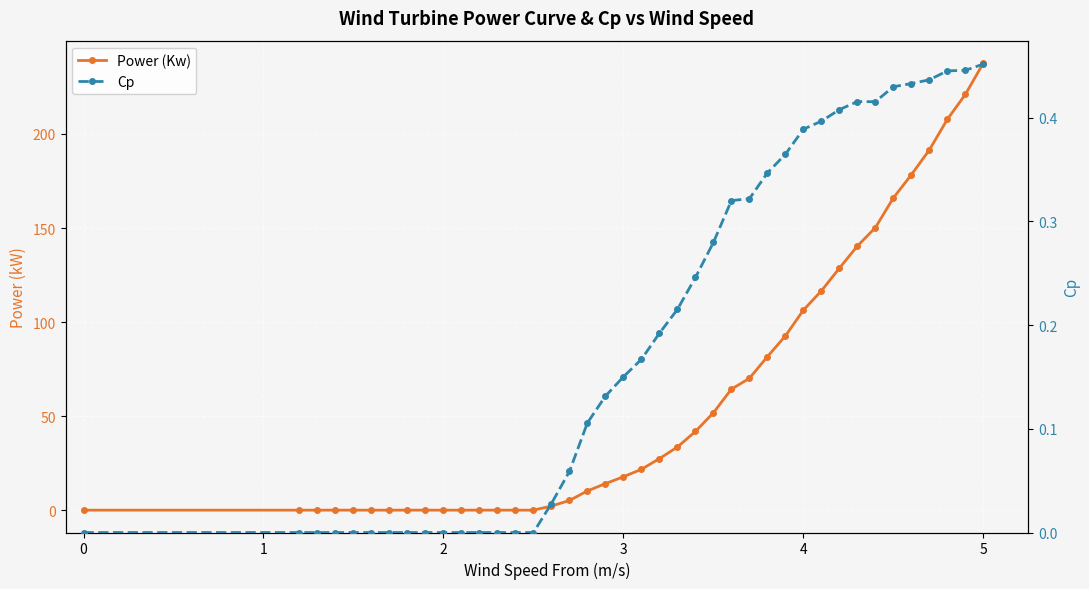

True or false: Power (Kw) and Cp intersect in this chart.

False